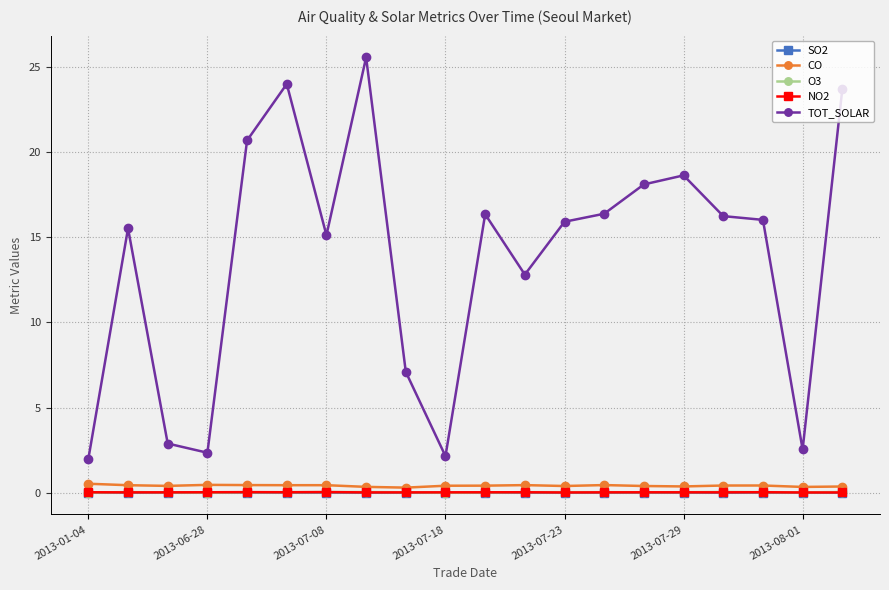

True or false: TOT_SOLAR has more than 2 points higher than both neighbors.

True